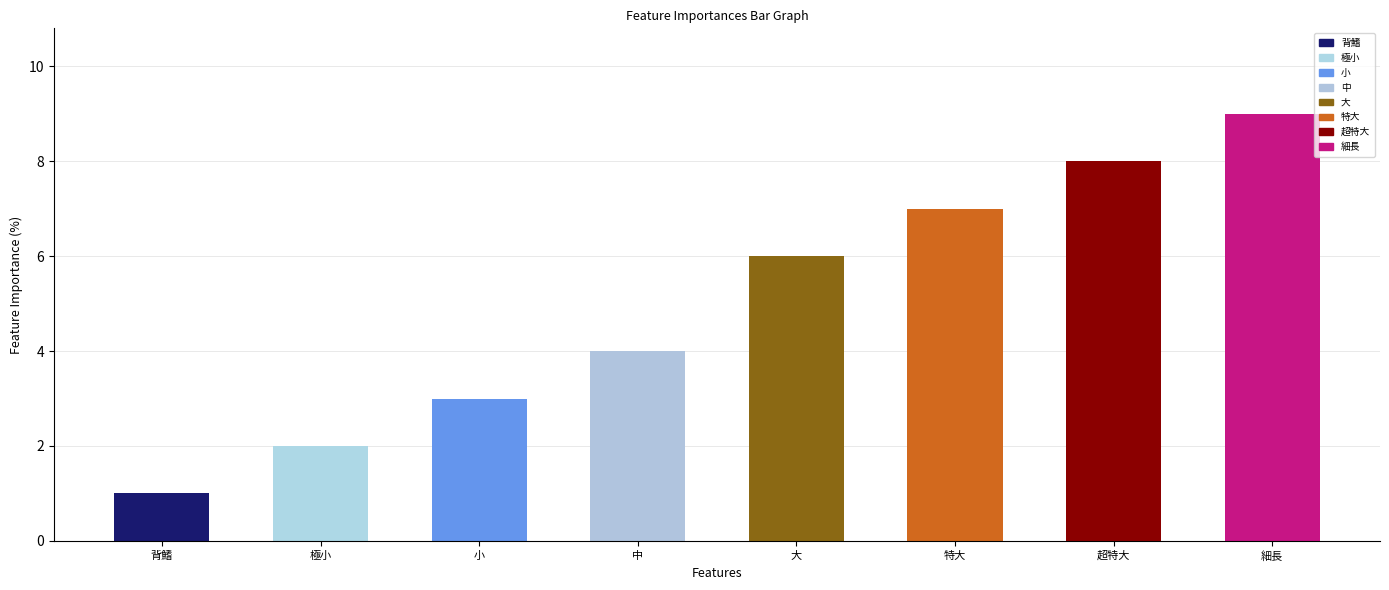

True or false: the data shows 5 at 細長.

False